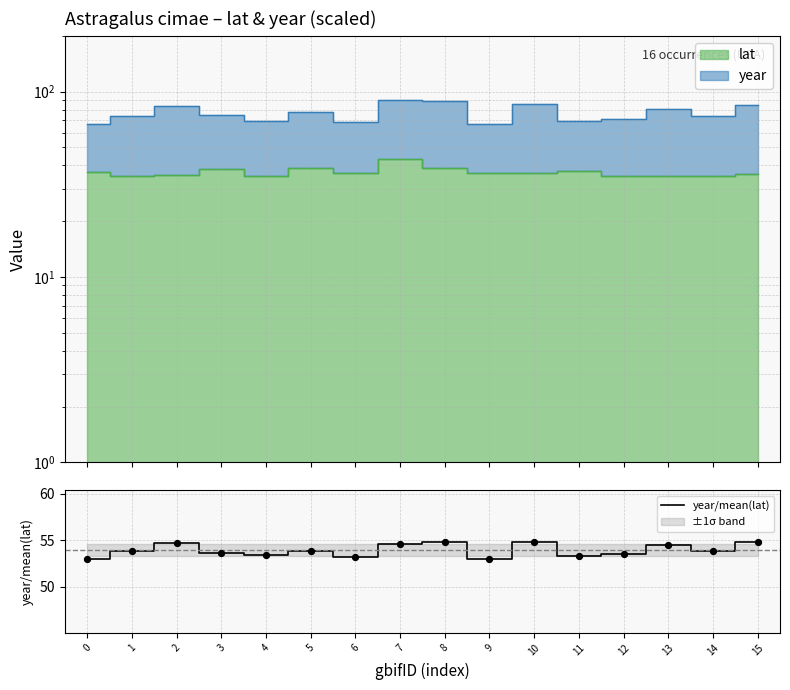

Between 5 and 4, which is larger?

5